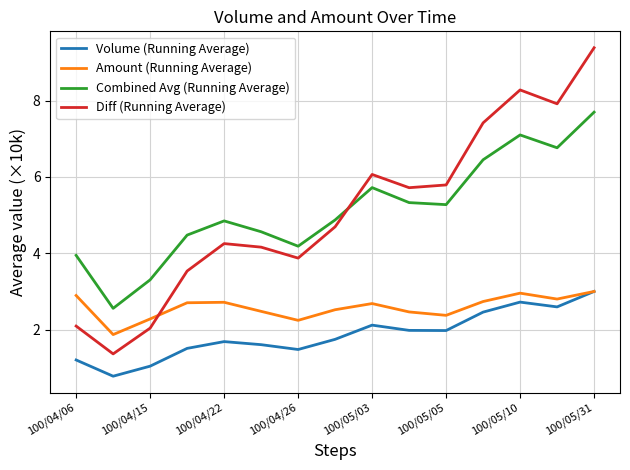

What is the minimum value for Amount (Running Average)?

1.9